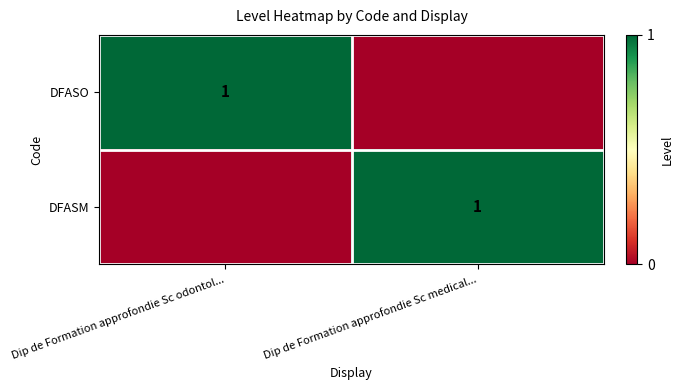

True or false: DFASO has a value of 1 at Dip de Formation approfondie Sc odontol....

True